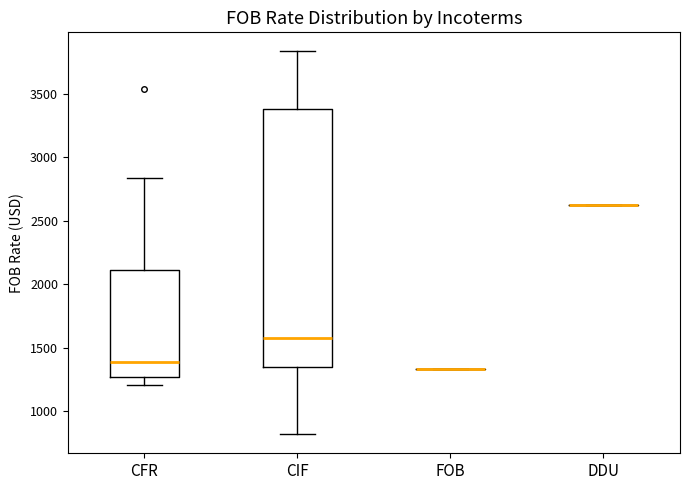

Comparing the boxes themselves (not the whiskers), which one is the tallest?

CIF